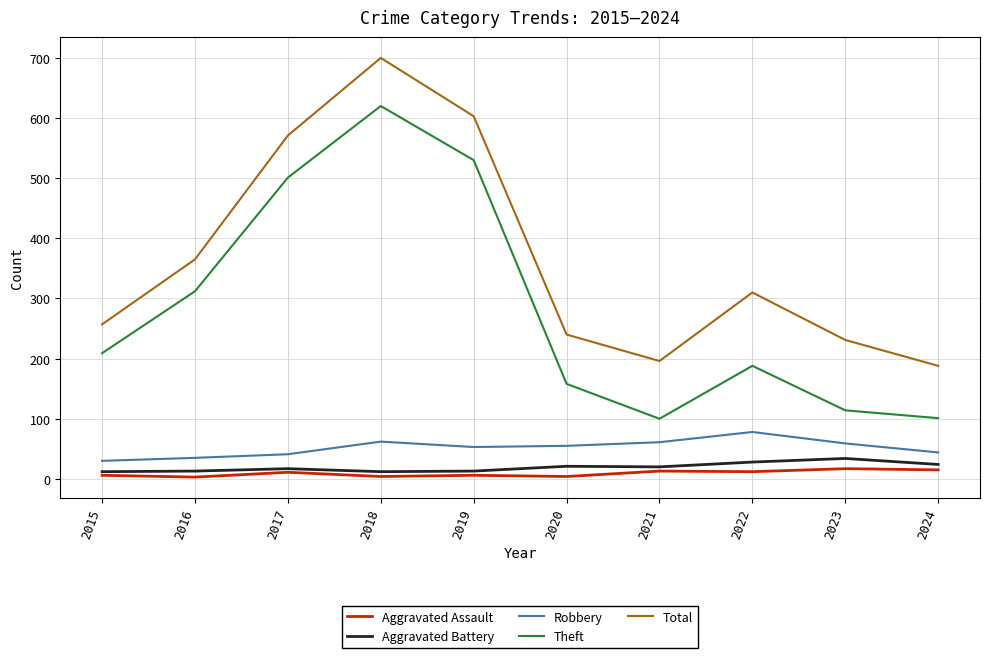

What are all the series names shown in the legend?

Aggravated Assault, Aggravated Battery, Robbery, Theft, Total